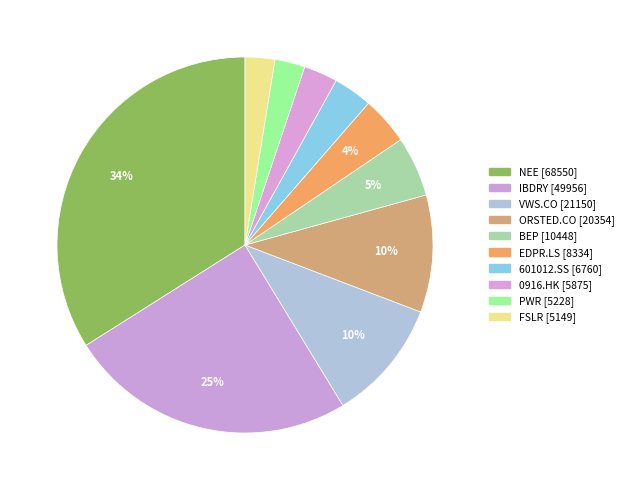

To the nearest percent, what percentage of the pie is BEP?

5%